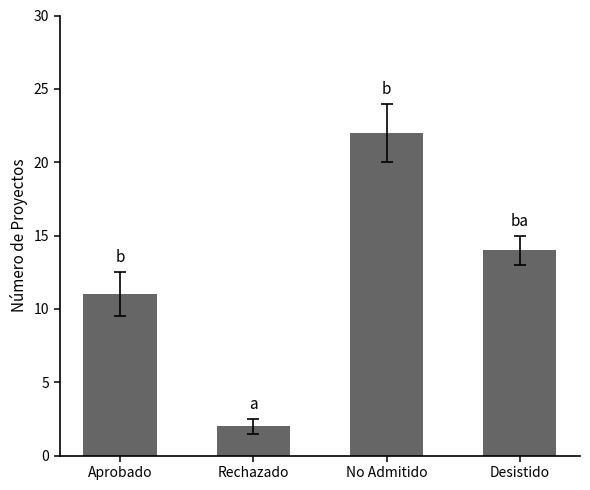

Reading right to left, extract all data points from this chart.

14	22	2	11